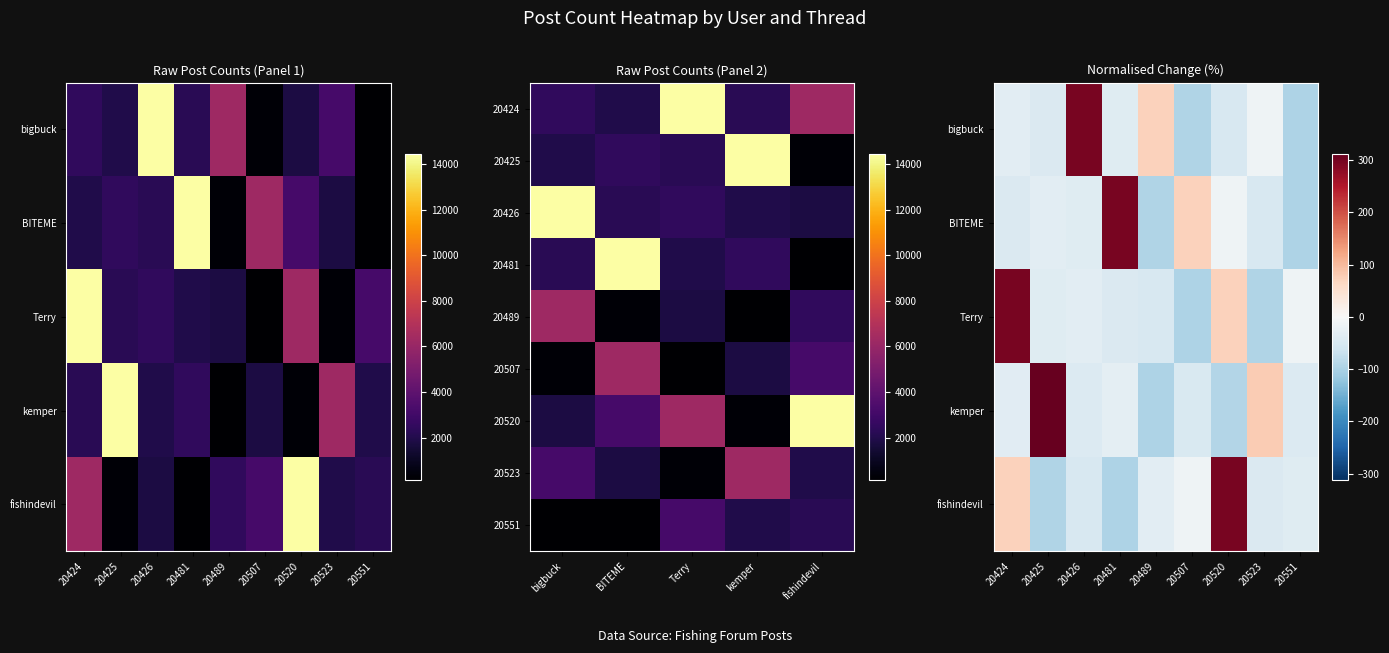

Which has a higher value, 20425 or 20520?

20425